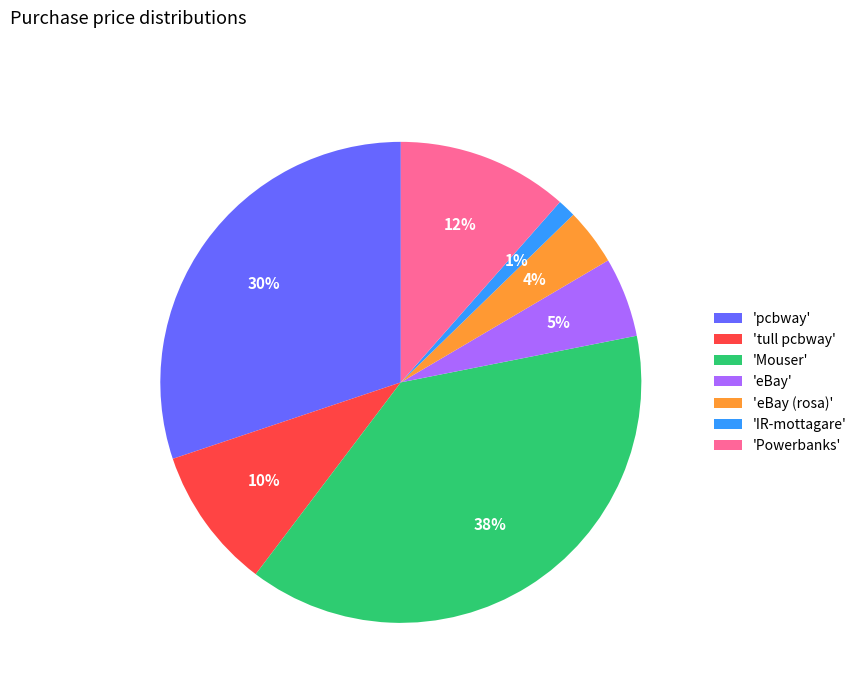

How many segments does this pie chart have?

7